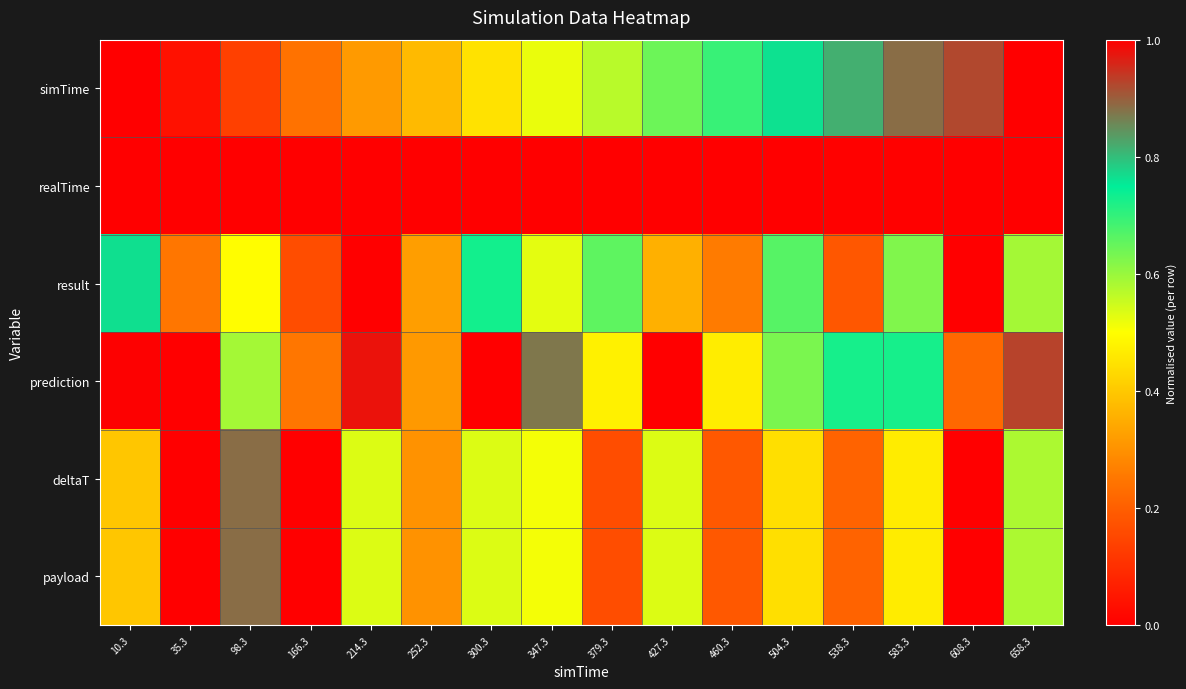

At which category does the chart reach its minimum across all series?

10.3